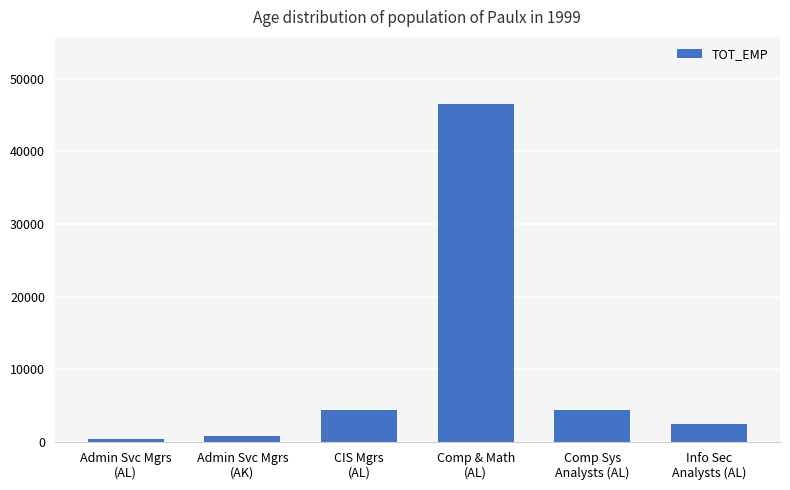

What is the sum of all values?

59060